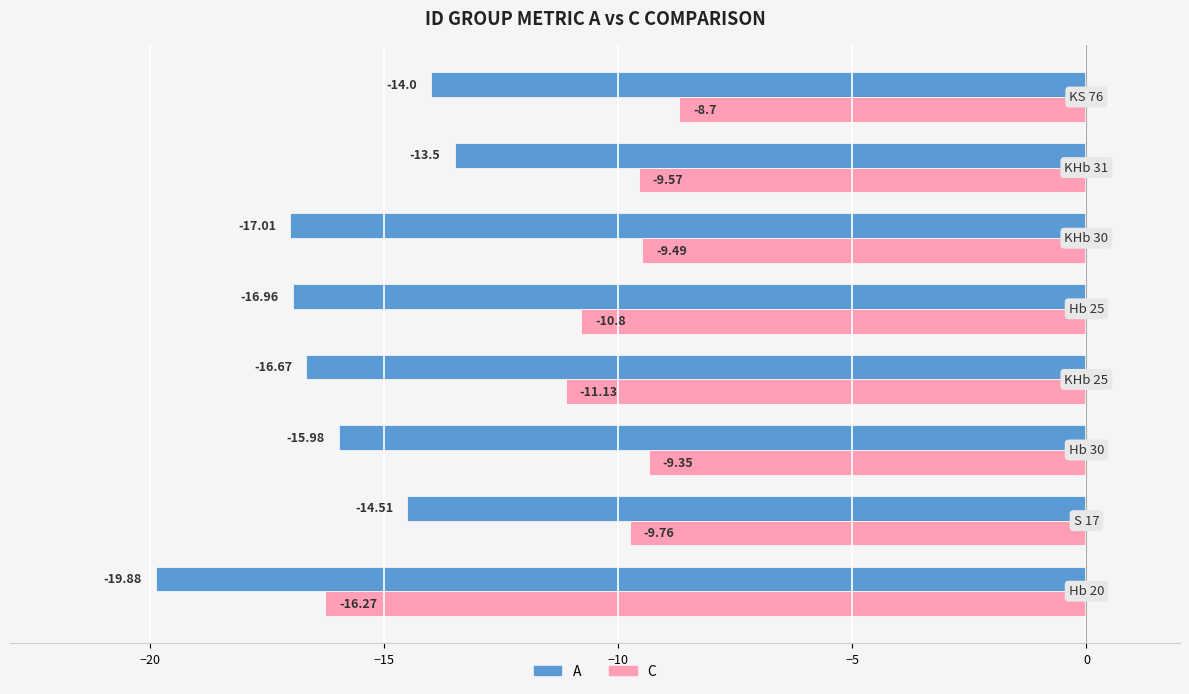

What is the average value of the A series?

-16.1